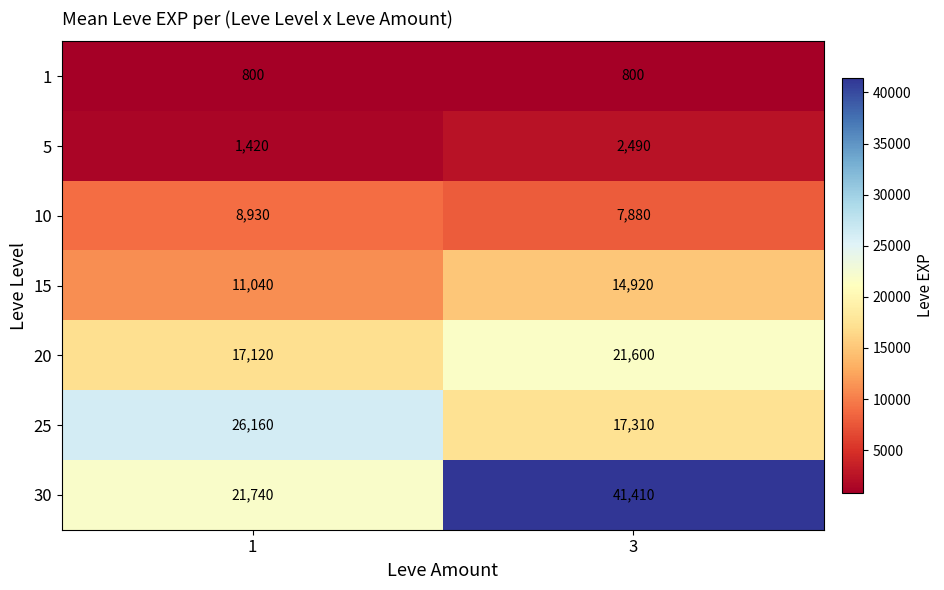

Which series has the largest total across all categories?

30